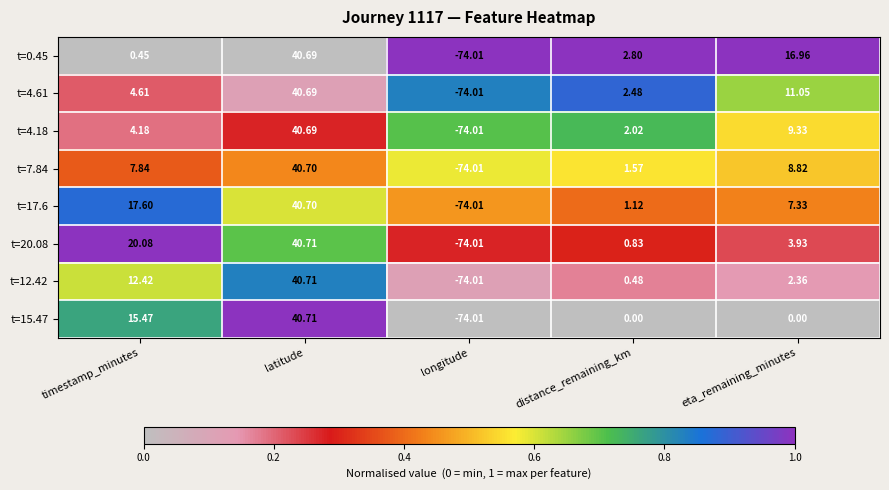

Which category has the lowest value across all series?

longitude